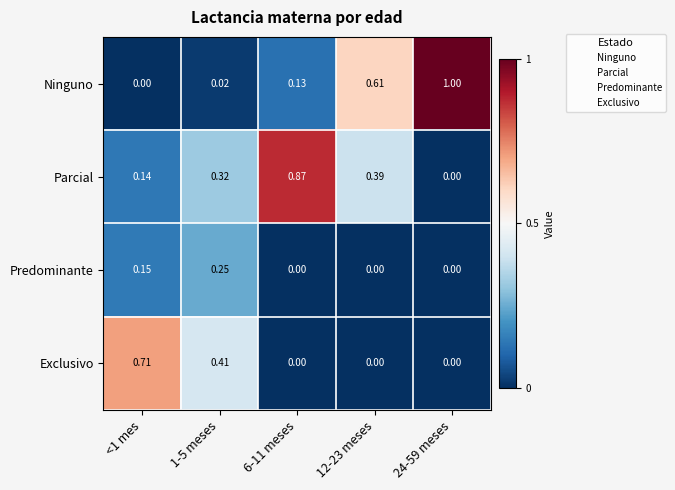

List the series in order of their peak value, lowest first.

Predominante, Exclusivo, Parcial, Ninguno